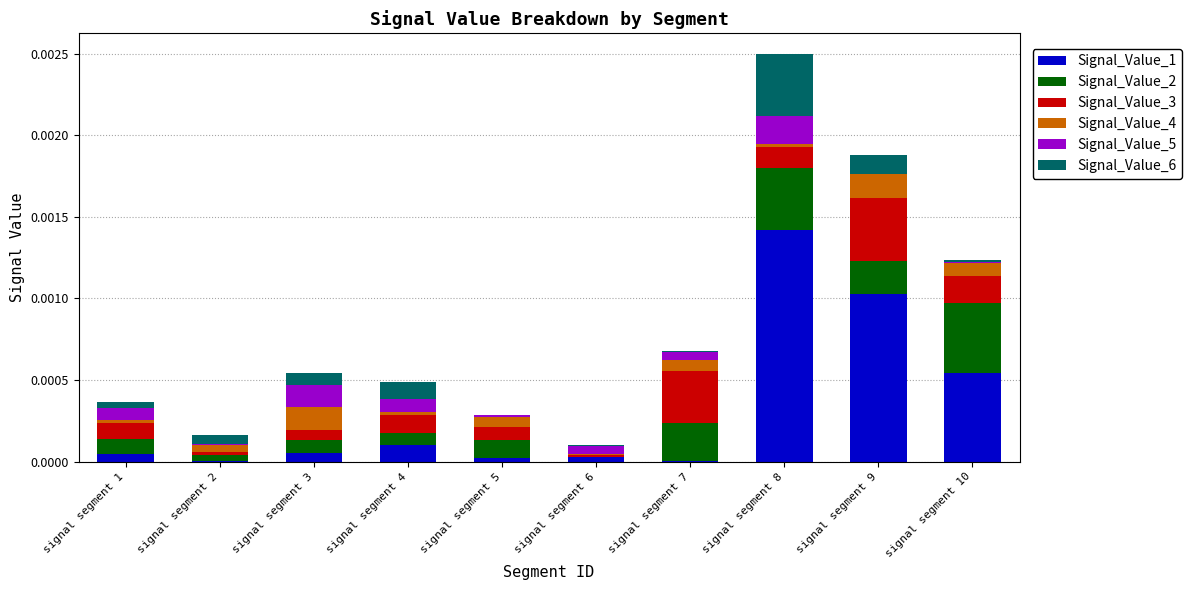

Which category has the highest value in the Signal_Value_1 series?

signal segment 8